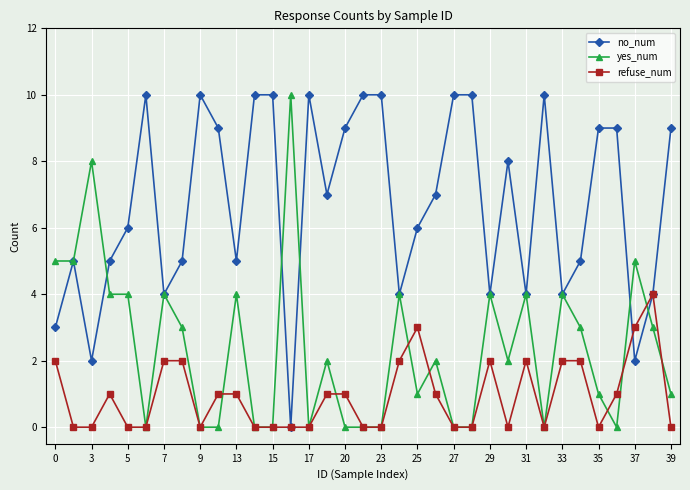

Which series has the largest total across all categories?

no_num